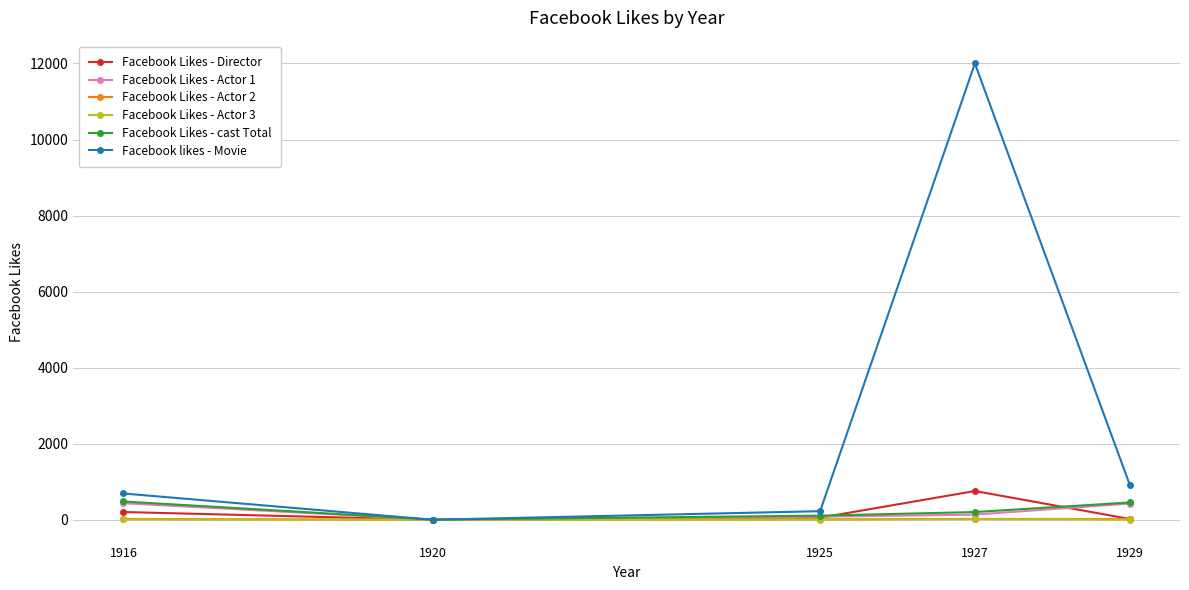

How many lines are shown in the chart?

6